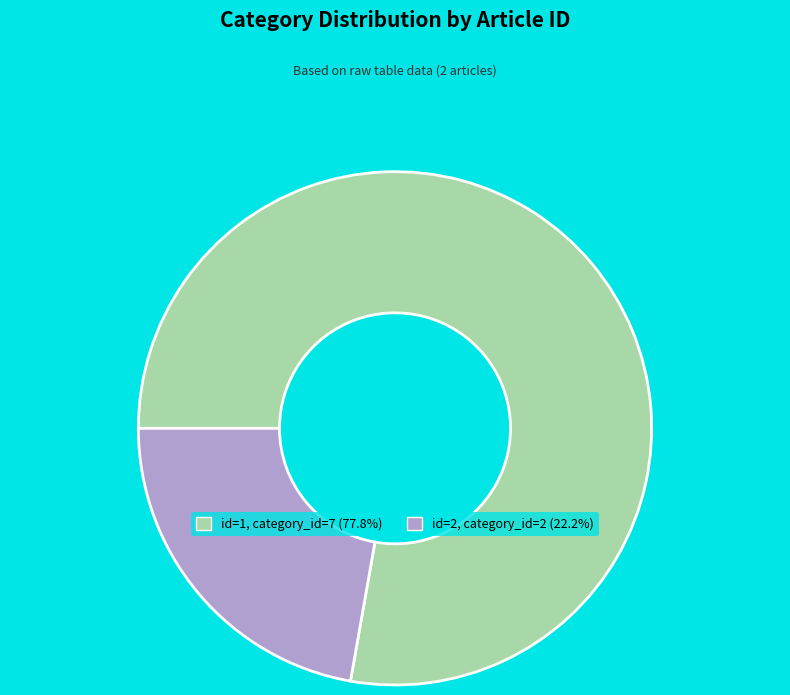

Is there any slice that represents more than half of the pie?

Yes